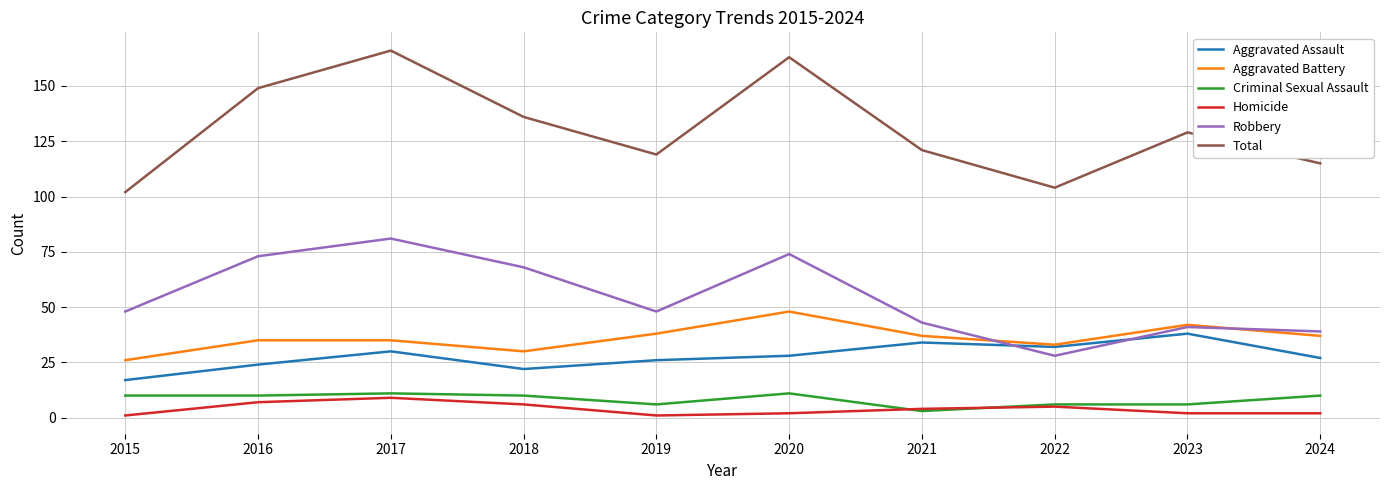

Does the chart display data point markers on the line(s)?

No